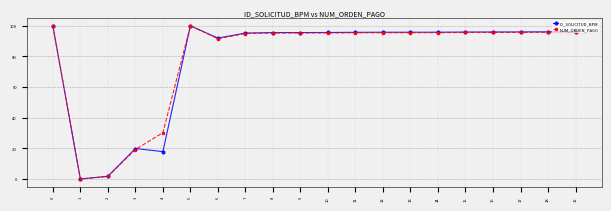

Does the chart have visible grid lines?

Yes